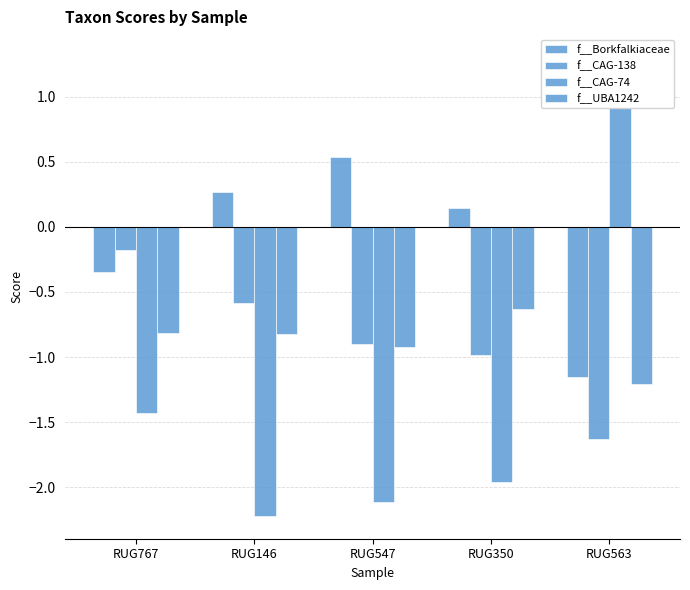

Reading left to right, list all the values displayed in this chart.

f__Borkfalkiaceae: -0.3	0.3	0.5	0.1	-1.2
f__CAG-138: -0.2	-0.6	-0.9	-1.0	-1.6
f__CAG-74: -1.4	-2.2	-2.1	-2.0	1.3
f__UBA1242: -0.8	-0.8	-0.9	-0.6	-1.2